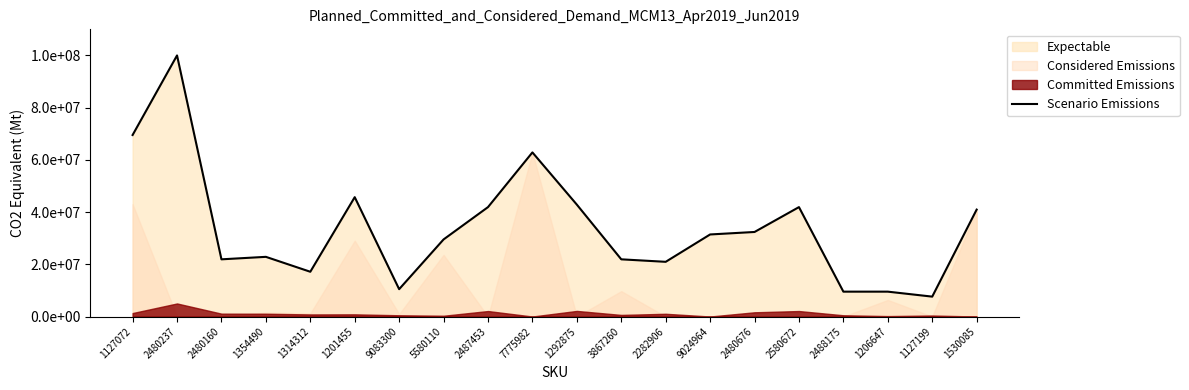

How many categories are shown in the chart?

20